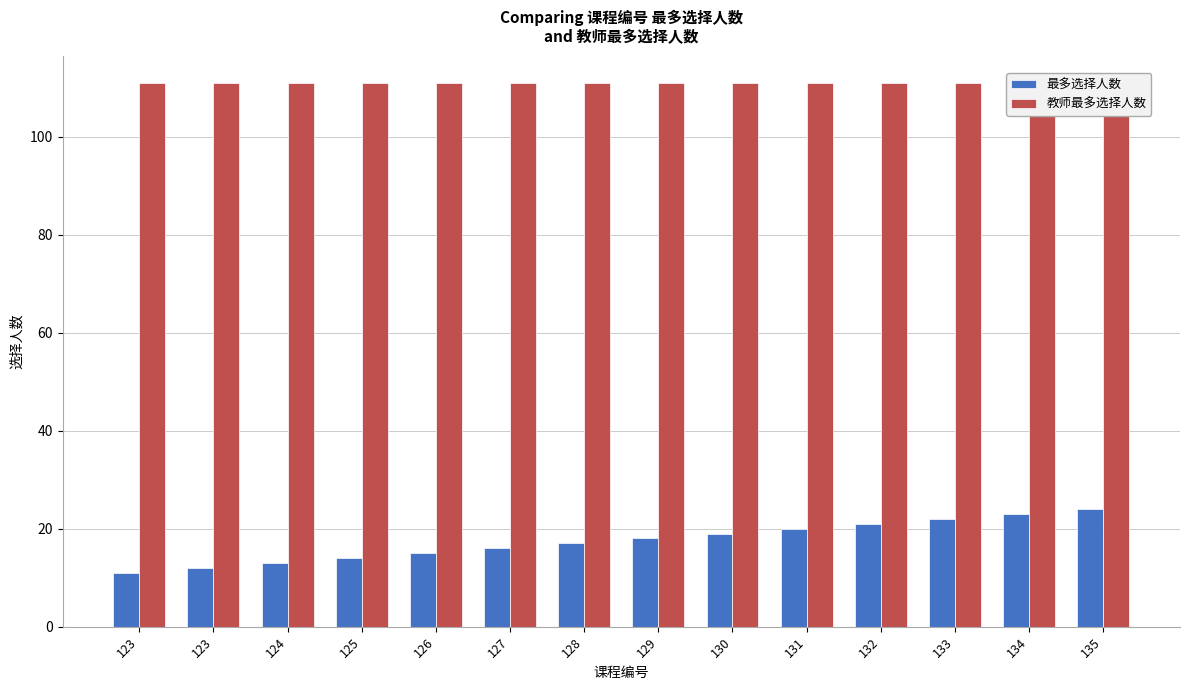

Is the value of 最多选择人数 at 132 greater than the value of 教师最多选择人数 at 128?

No